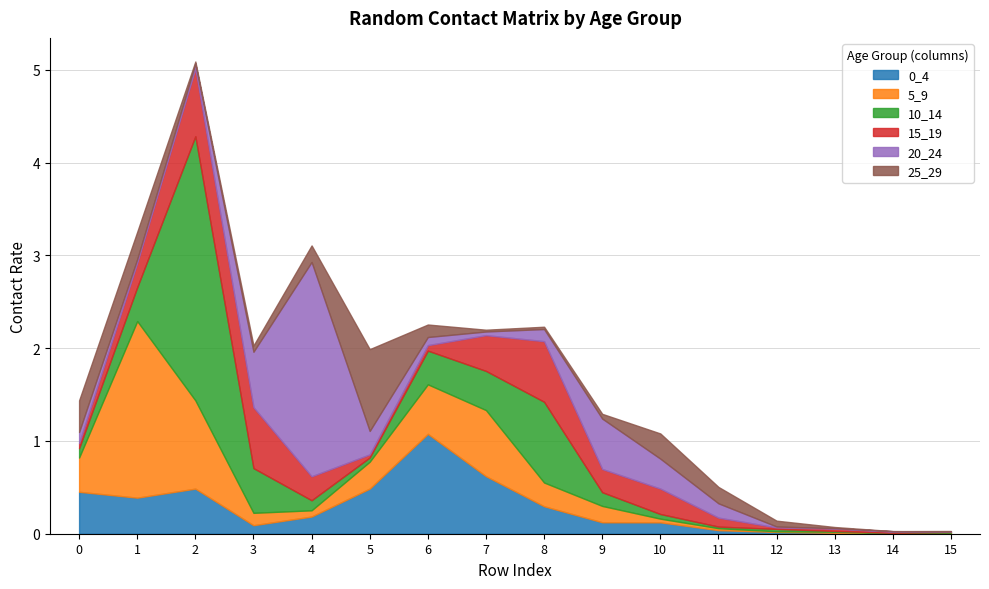

What is the value of the 15_19 point at the 1st from the left?

0.1